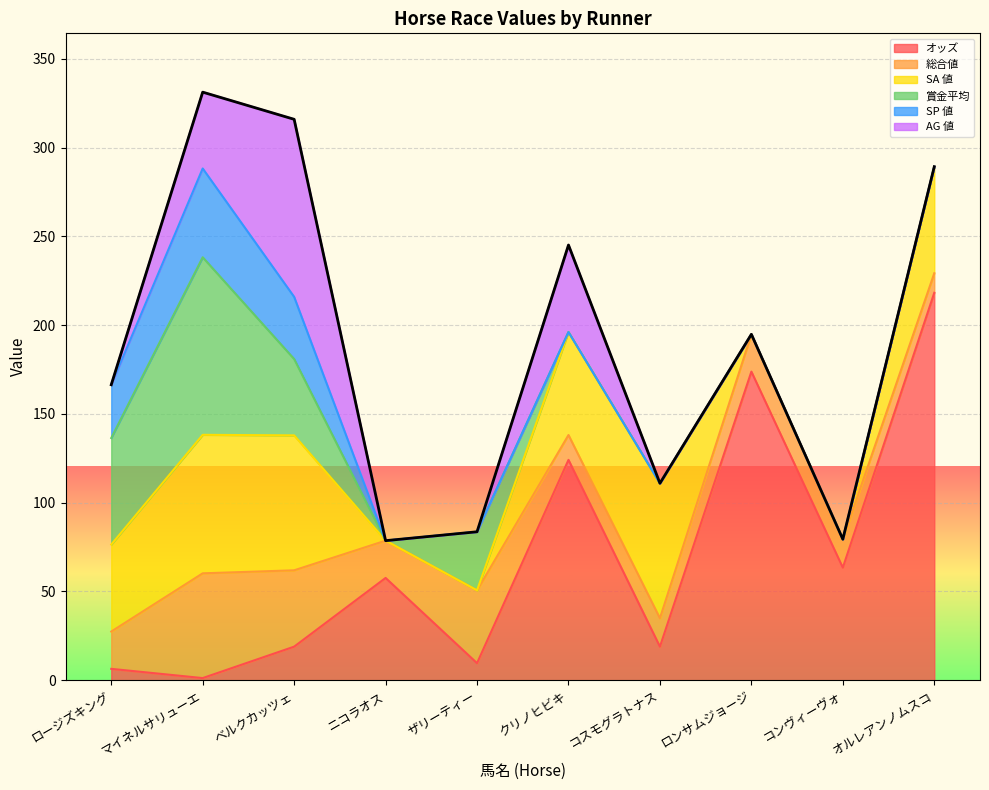

Where is the first local maximum for AG 値?

ベルクカッツェ